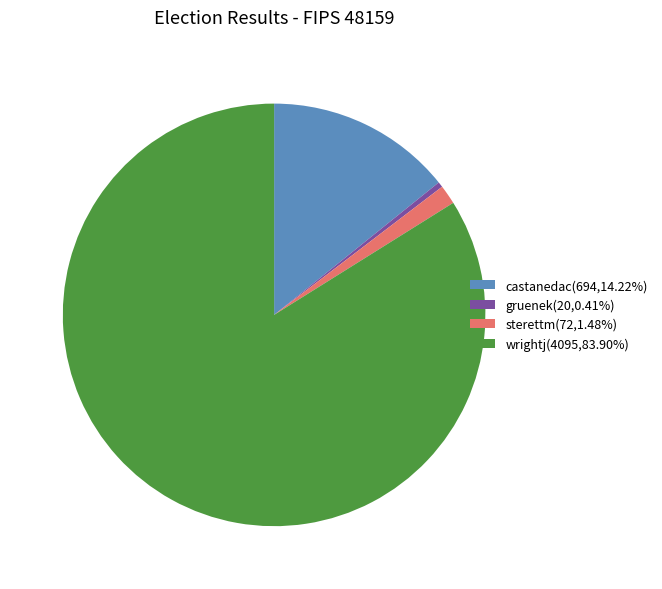

Does castanedac account for over 50% of the chart?

No